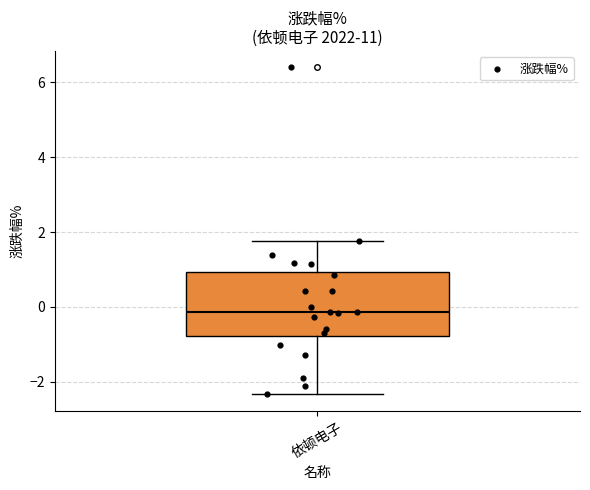

Read this box plot against the y-axis: the position of the median line, the range covered by the box, and the ends of both whiskers. The values are not printed on the chart, so give them approximately, as read against the axis.

median -0.2, box -0.8 to 1.0, whiskers -2.4 to 1.8